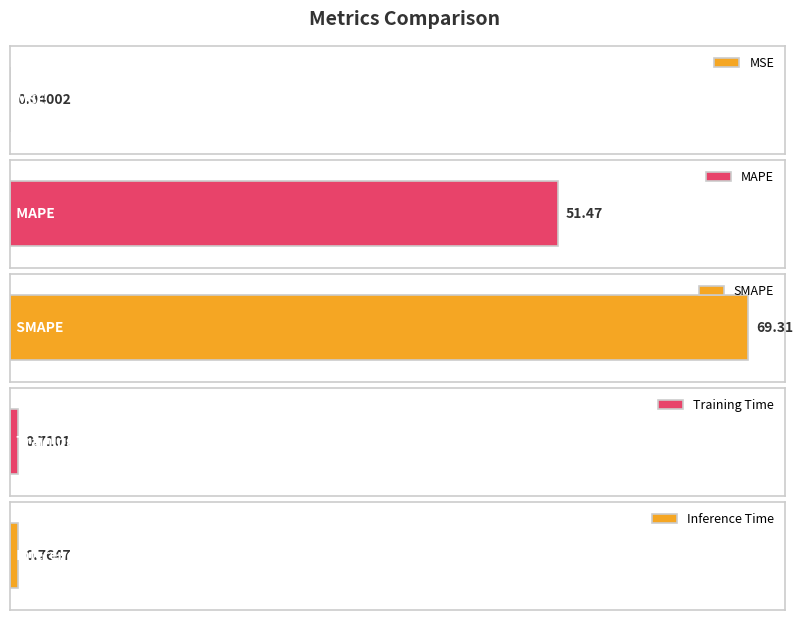

What is the value of the 3rd bar from the left?

69.3